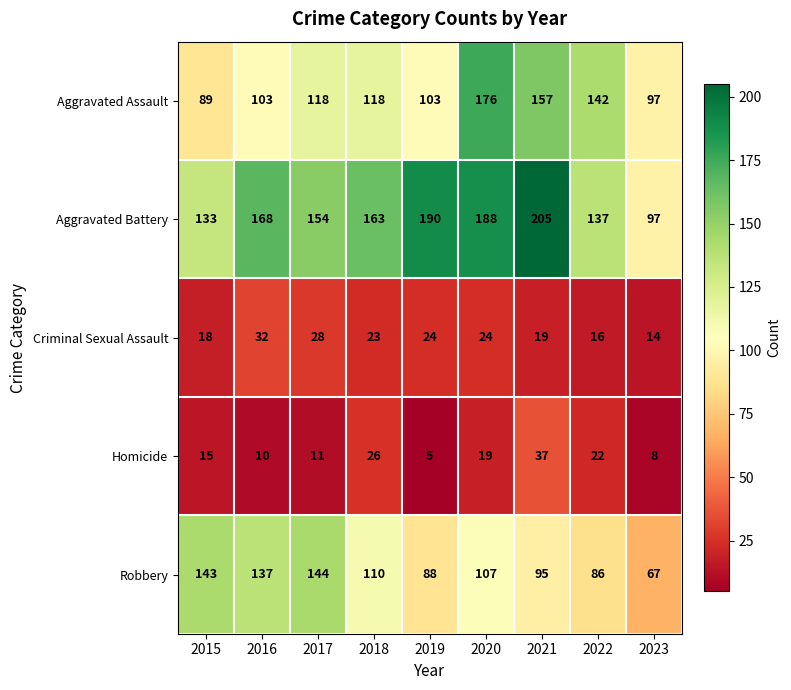

Where does the Aggravated Battery series first go above 163?

2016